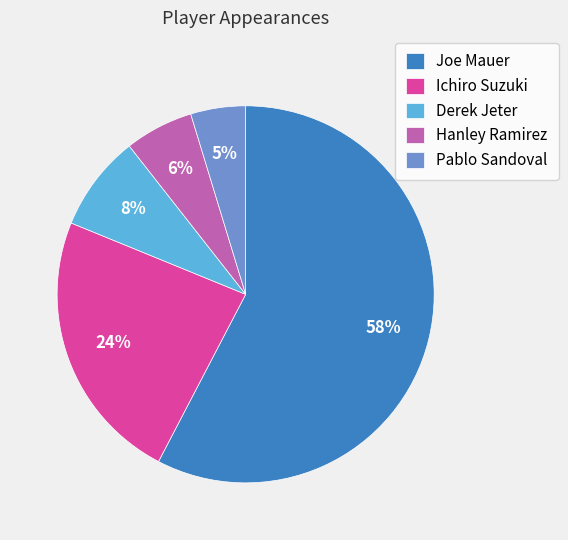

Which has a higher value, Hanley Ramirez or Ichiro Suzuki?

Ichiro Suzuki